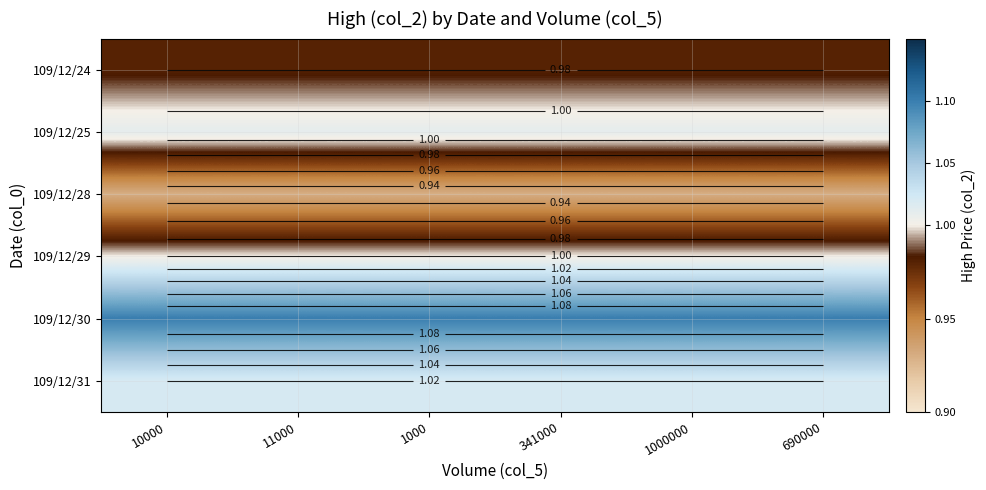

List the series in order of their peak value, lowest first.

109/12/28, 109/12/24, 109/12/29, 109/12/25, 109/12/31, 109/12/30